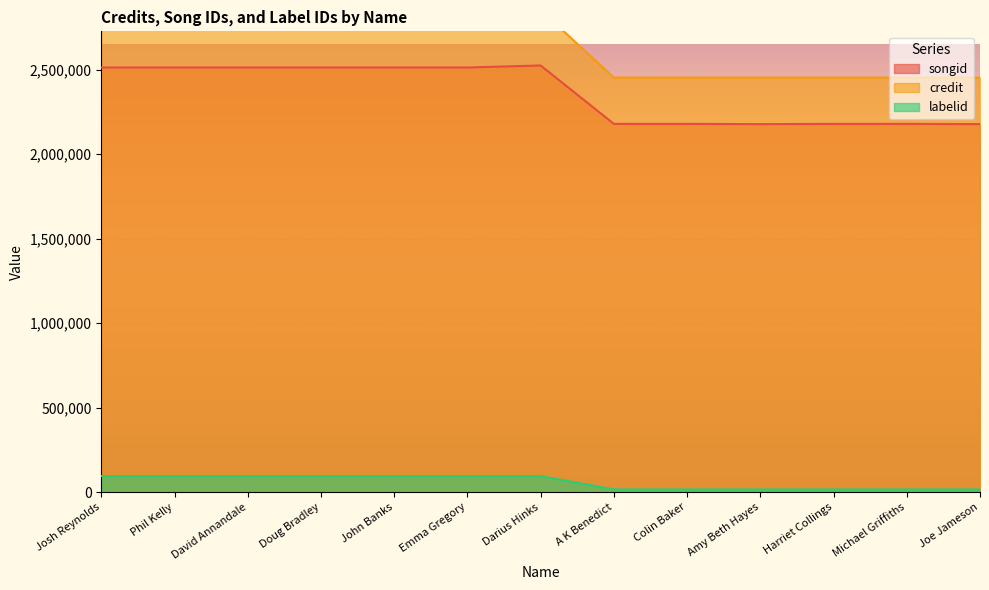

Which category has the highest value in the songid series?

Darius Hinks